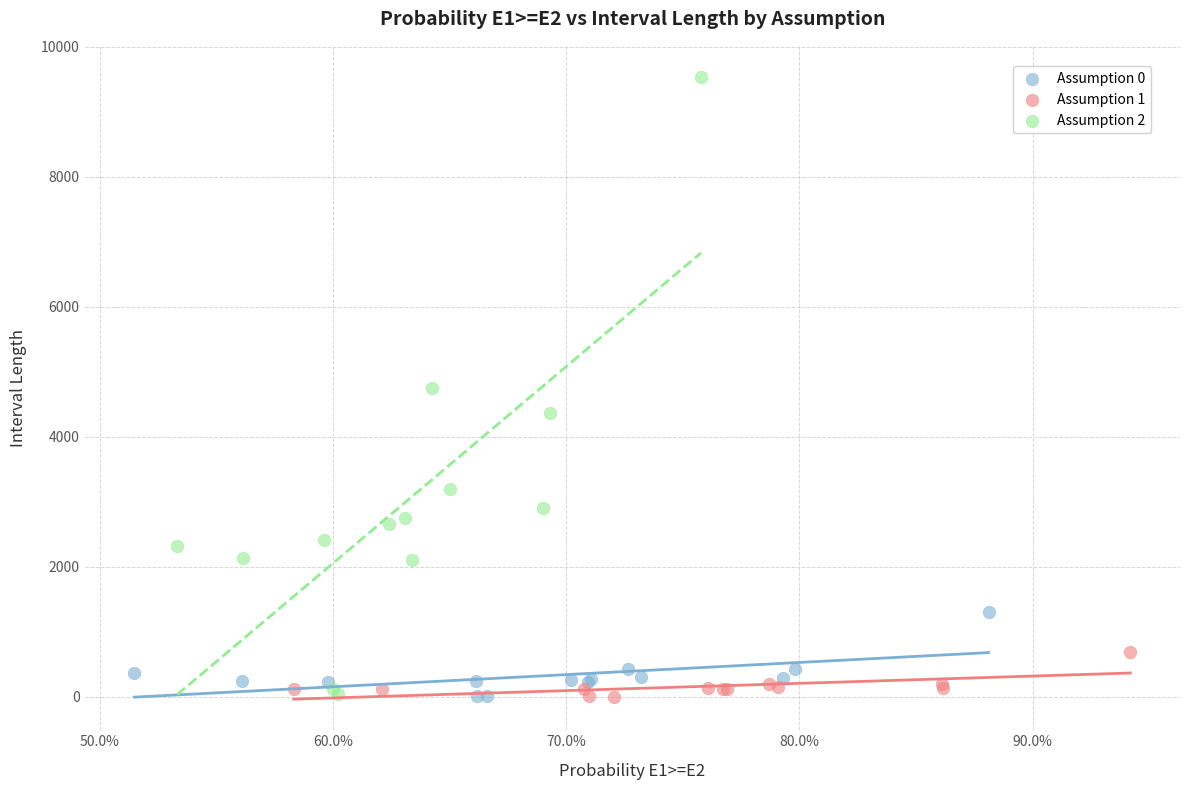

What are all the series names shown in the legend?

Assumption 0, Assumption 1, Assumption 2